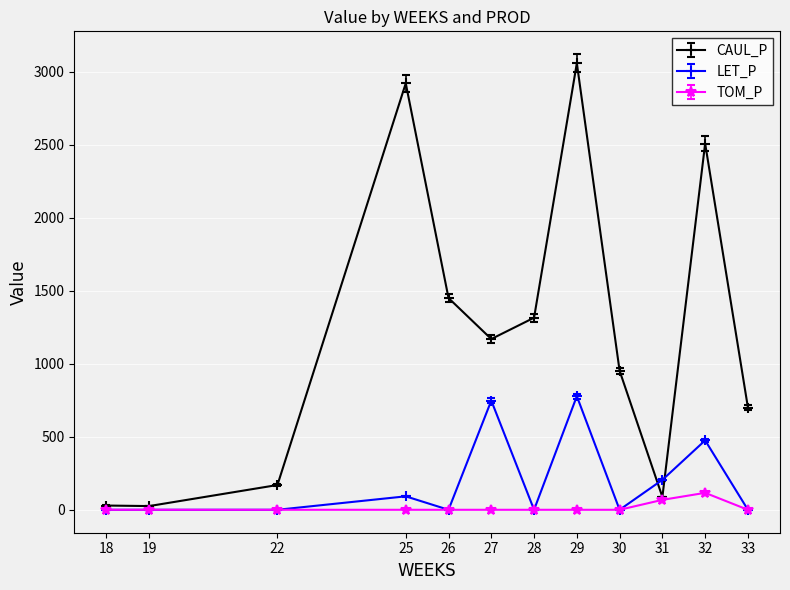

Between 26 and 31, which series saw the biggest shift?

CAUL_P